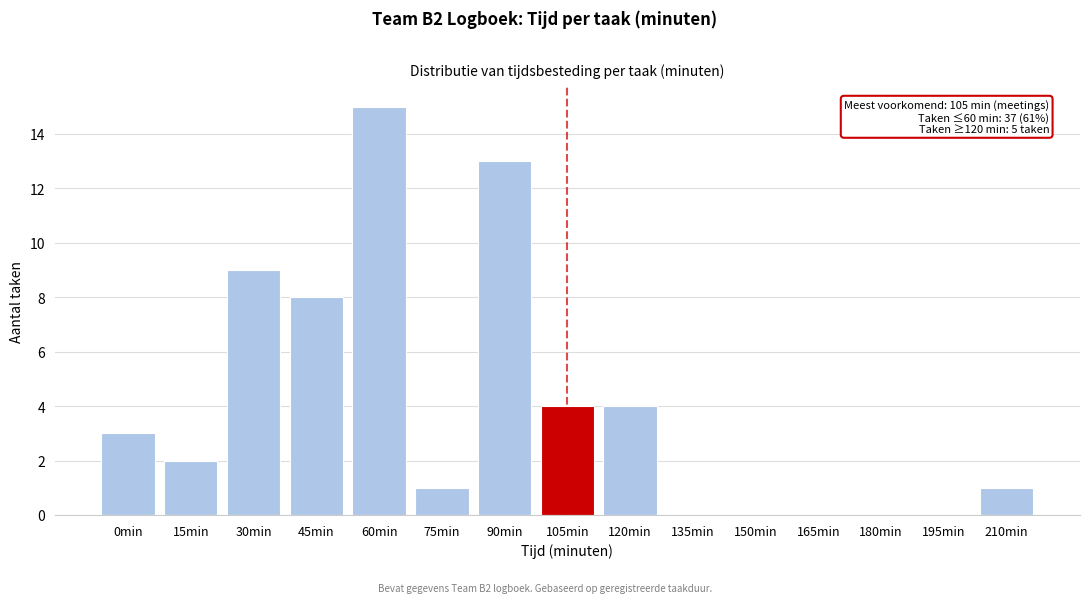

Reading left to right, extract all data points from this chart.

0min=3	15min=2	30min=9	45min=8	60min=15	75min=1	90min=13	105min=4	120min=4	135min=0	150min=0	165min=0	180min=0	195min=0	210min=1